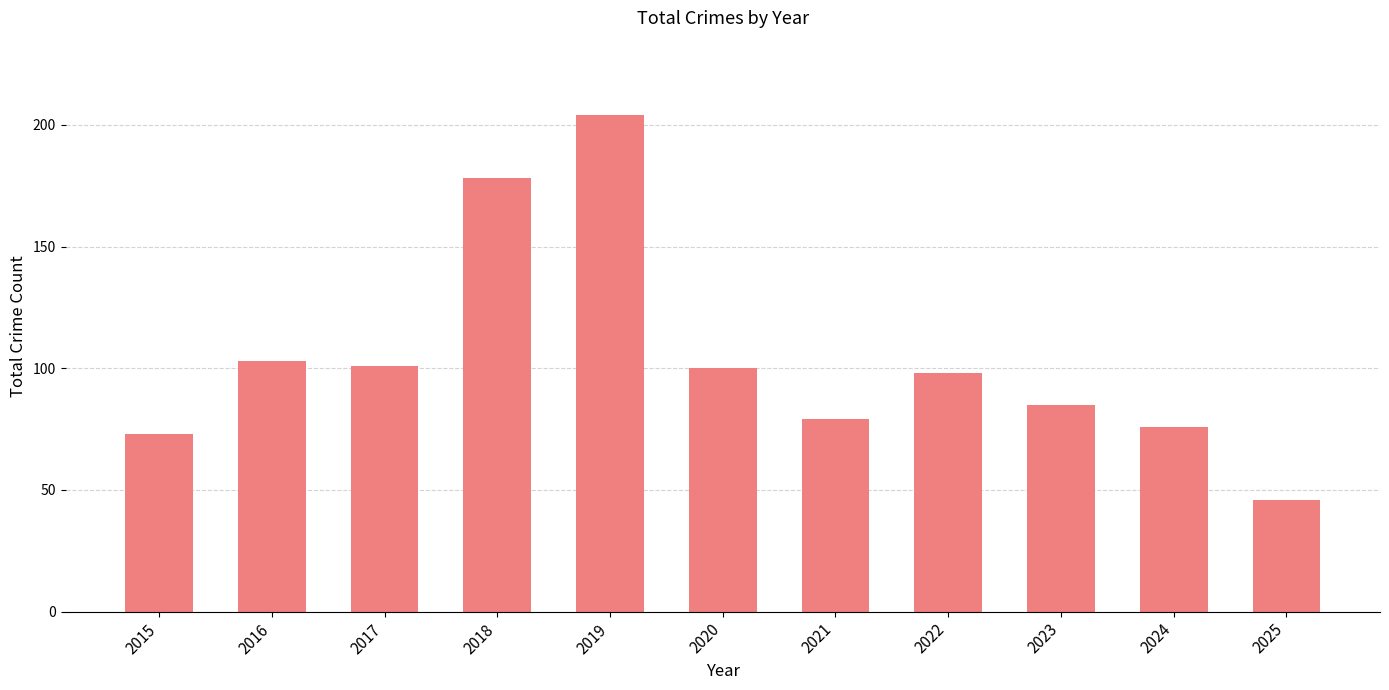

Reading left to right, extract all data points from this chart.

2015=73	2016=103	2017=101	2018=178	2019=204	2020=100	2021=79	2022=98	2023=85	2024=76	2025=46